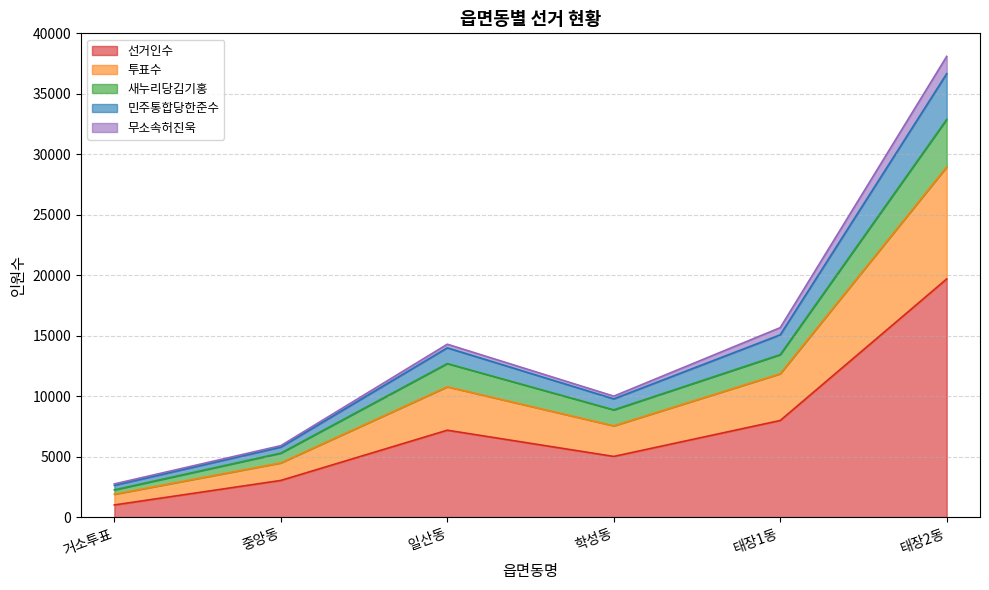

At which category is the sum across all series the highest?

태장2동